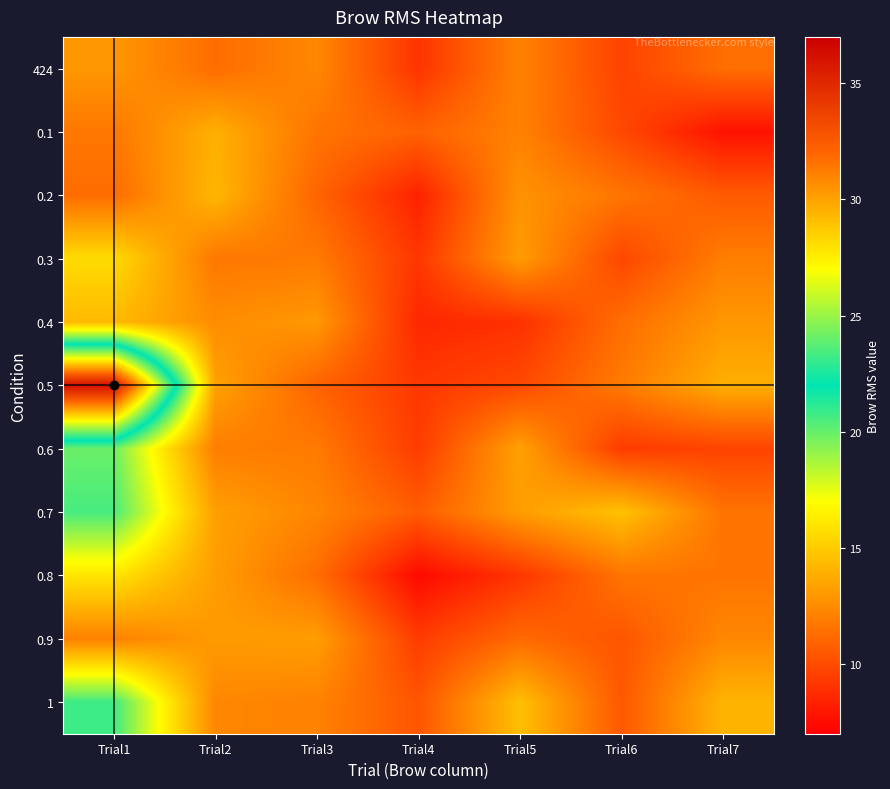

Which series has the widest spread of values?

0.5